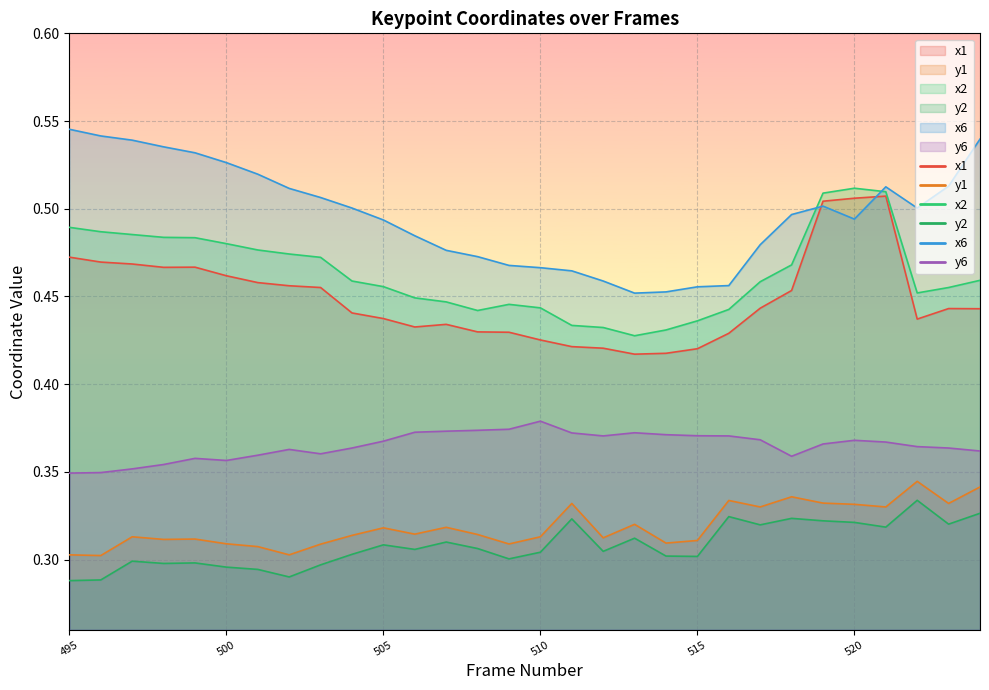

At which category does the chart reach its peak across all series?

495